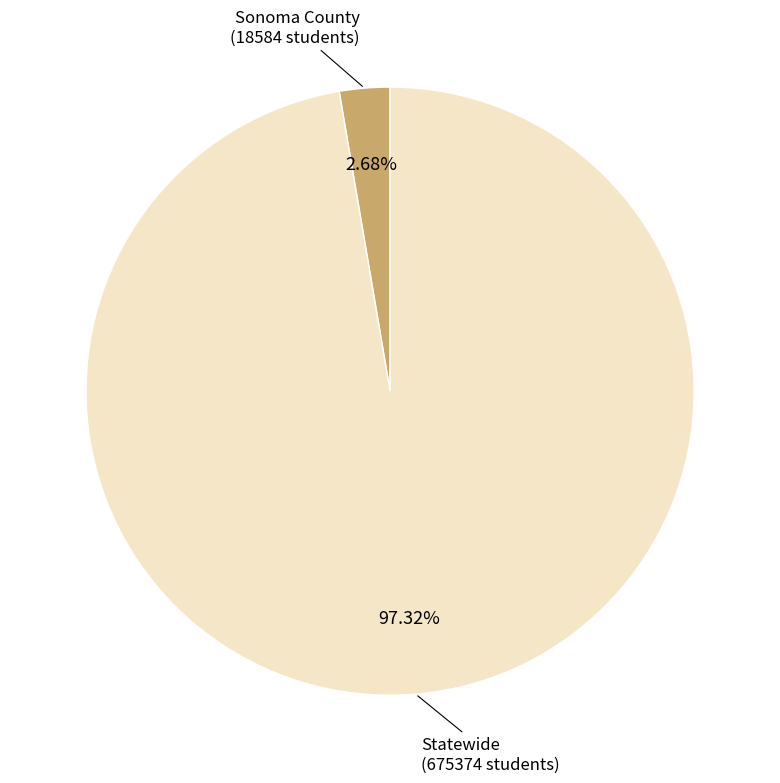

Does any single category account for the majority?

Yes